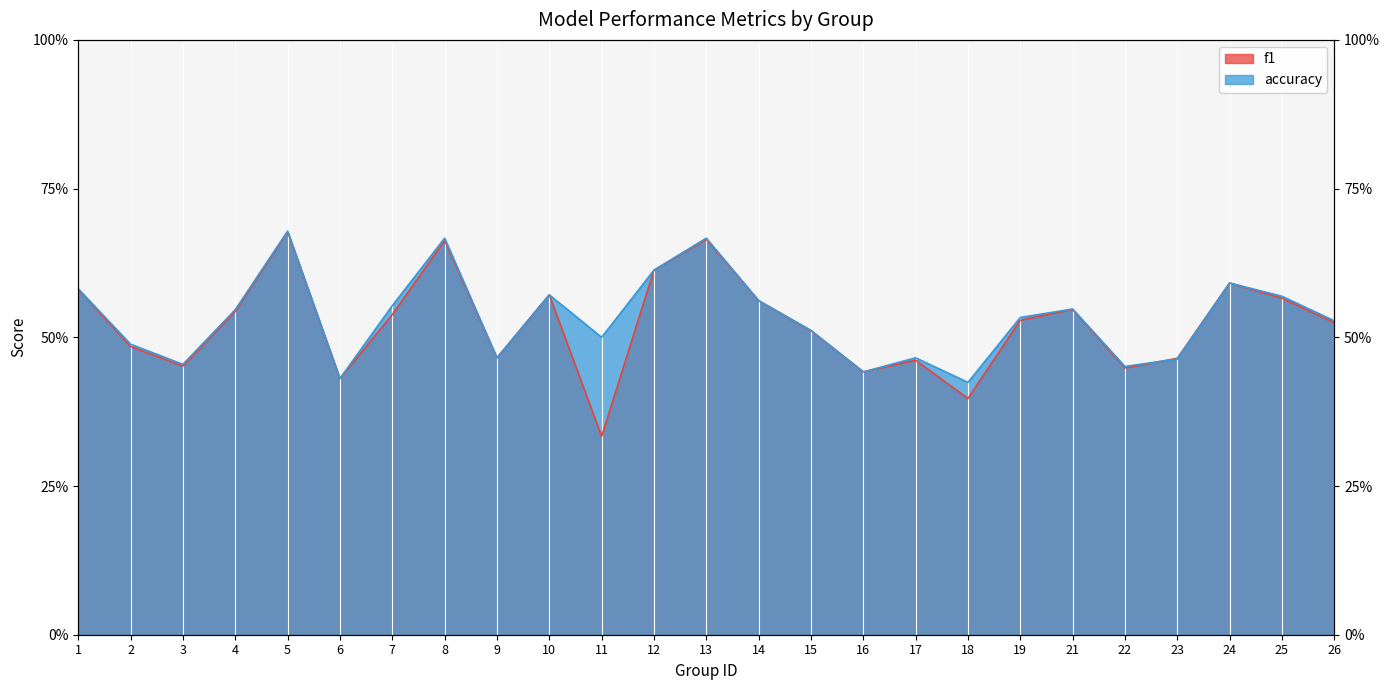

Reading left to right, extract all data points from this chart.

f1: 1=0.6	2=0.5	3=0.5	4=0.5	5=0.7	6=0.4	7=0.5	8=0.7	9=0.5	10=0.6	11=0.3	12=0.6	13=0.7	14=0.6	15=0.5	16=0.4	17=0.5	18=0.4	19=0.5	21=0.5	22=0.4	23=0.5	24=0.6	25=0.6	26=0.5
accuracy: 1=0.6	2=0.5	3=0.5	4=0.5	5=0.7	6=0.4	7=0.6	8=0.7	9=0.5	10=0.6	11=0.5	12=0.6	13=0.7	14=0.6	15=0.5	16=0.4	17=0.5	18=0.4	19=0.5	21=0.5	22=0.5	23=0.5	24=0.6	25=0.6	26=0.5